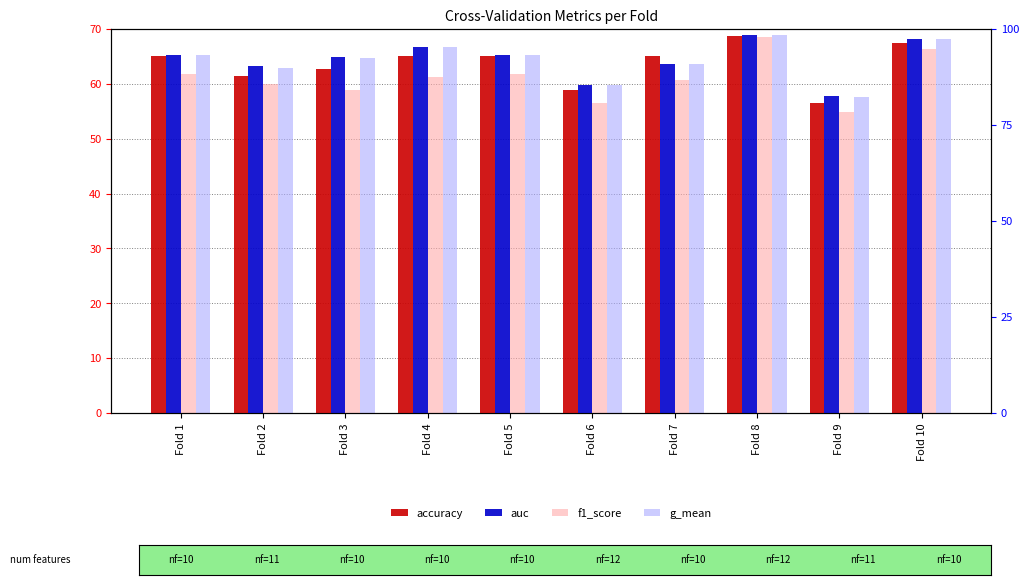

Reading right to left, extract all data points from this chart.

accuracy: Fold 10=67.5	Fold 9=56.5	Fold 8=68.8	Fold 7=65.1	Fold 6=58.9	Fold 5=65.1	Fold 4=65.1	Fold 3=62.6	Fold 2=61.4	Fold 1=65.1
auc: Fold 10=68.2	Fold 9=57.8	Fold 8=68.9	Fold 7=63.7	Fold 6=59.9	Fold 5=65.3	Fold 4=66.7	Fold 3=64.9	Fold 2=63.2	Fold 1=65.3
f1_score: Fold 10=66.3	Fold 9=54.9	Fold 8=68.6	Fold 7=60.7	Fold 6=56.6	Fold 5=61.8	Fold 4=61.2	Fold 3=58.9	Fold 2=60.0	Fold 1=61.8
g_mean: Fold 10=68.1	Fold 9=57.5	Fold 8=68.9	Fold 7=63.6	Fold 6=59.8	Fold 5=65.3	Fold 4=66.7	Fold 3=64.7	Fold 2=62.8	Fold 1=65.3